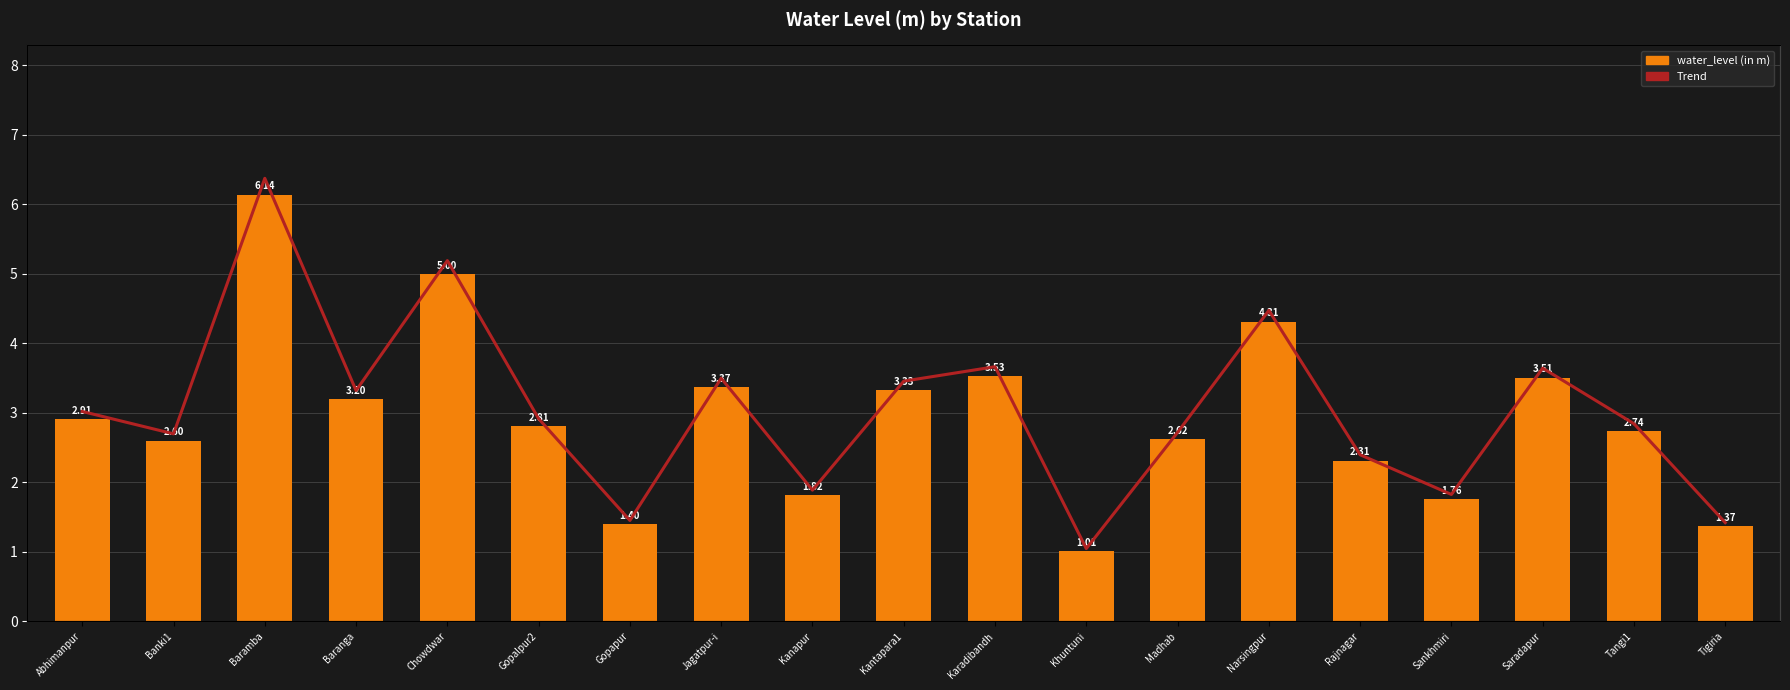

What is the total value across all series at Narsingpur?

8.6